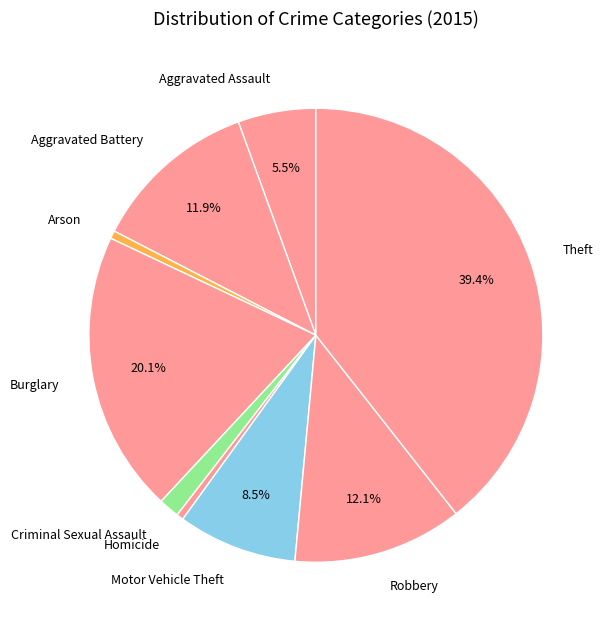

How many segments does this pie chart have?

9